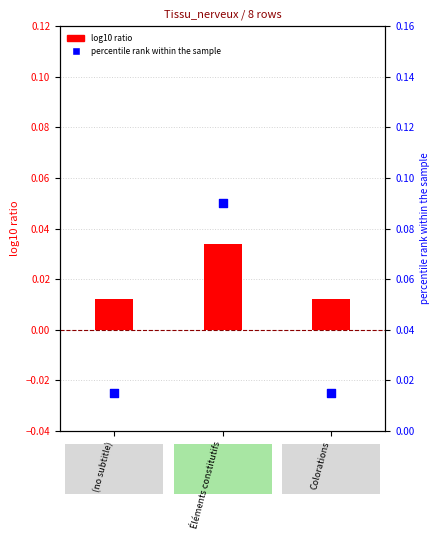

What are all the series names shown in the legend?

log10 ratio, percentile rank within the sample